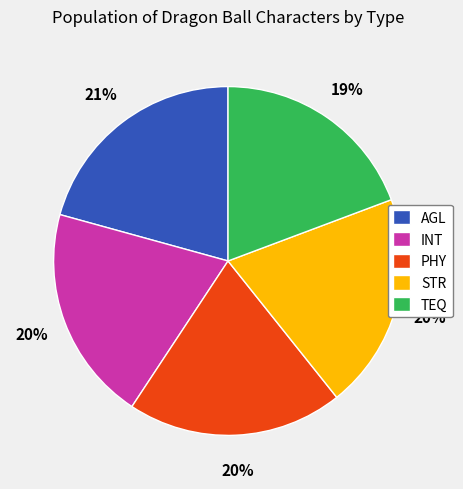

Count the number of slices in the pie.

5